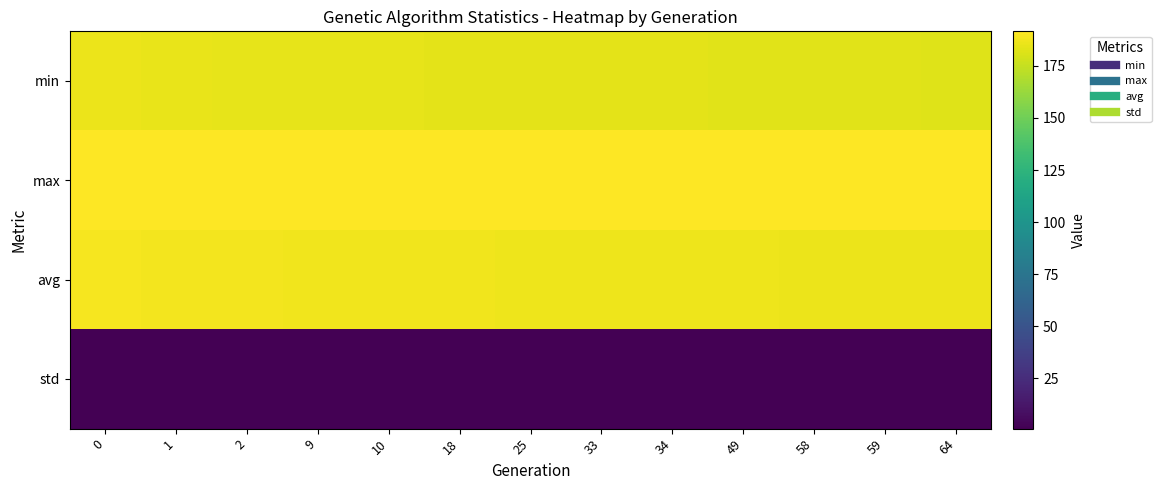

Which label corresponds to the largest value in the chart?

58